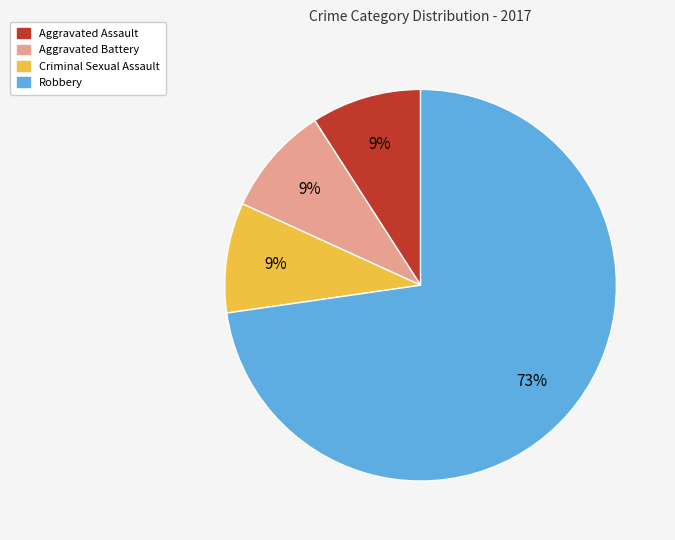

Count the number of slices in the pie.

4